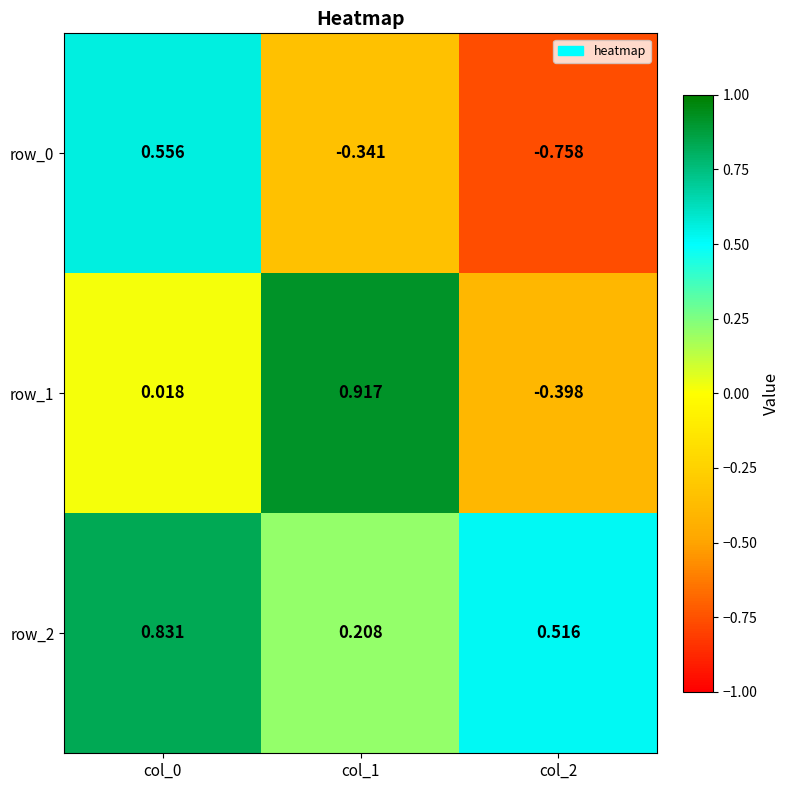

Is the value of row_0 at col_0 greater than the value of row_2 at col_0?

No